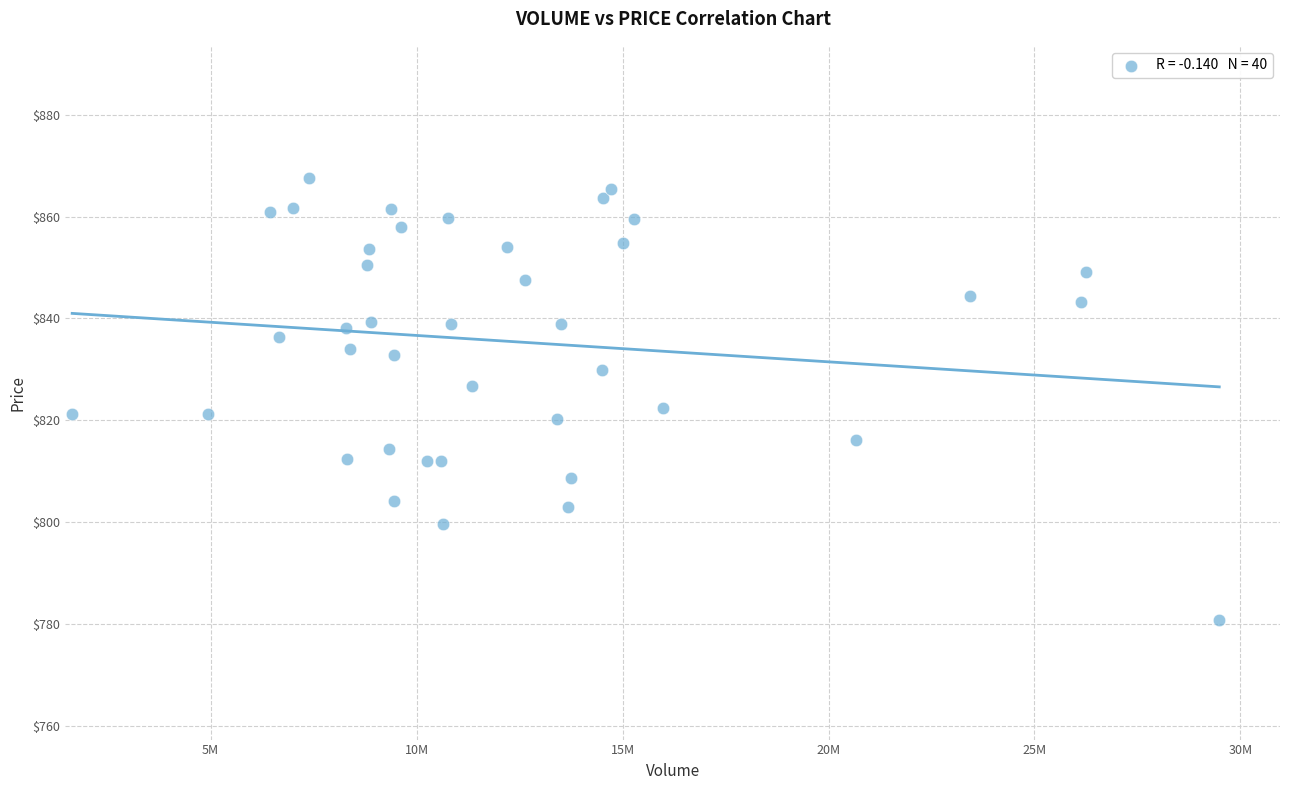

What is the range of X values (max minus min)?

27849436.0